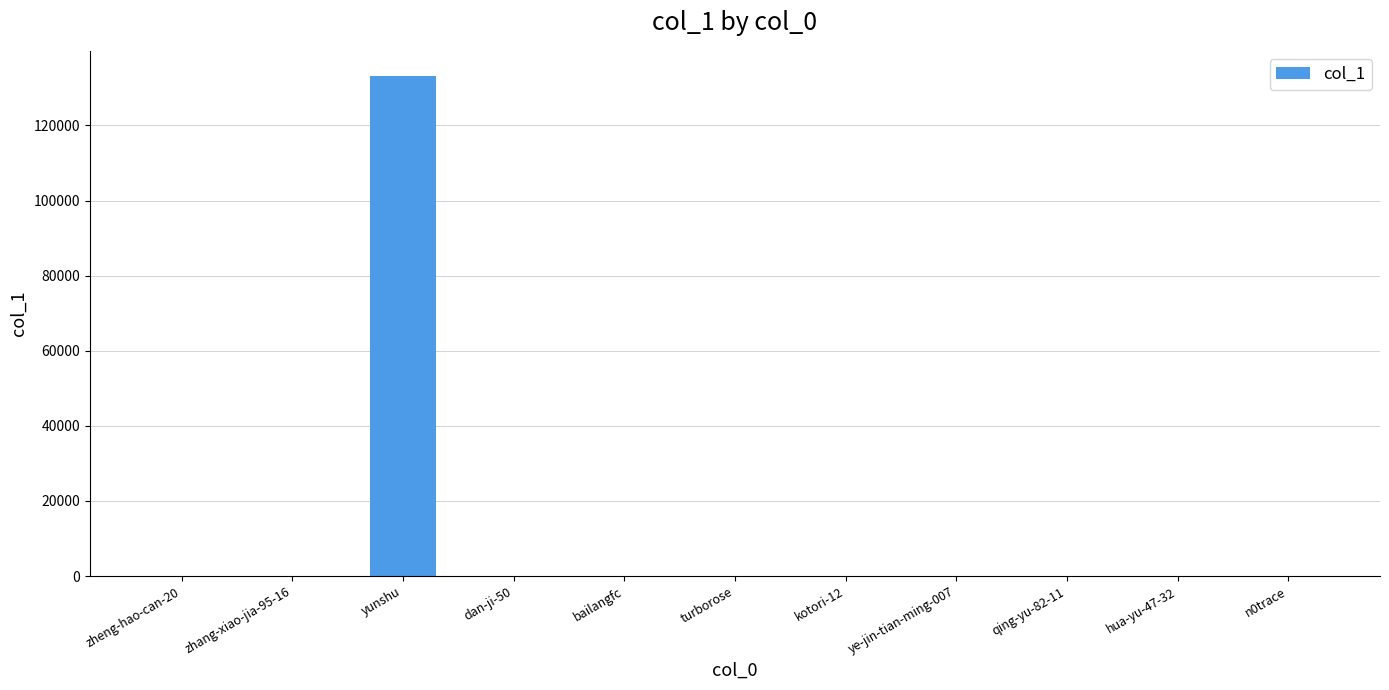

What is the average value?

12125